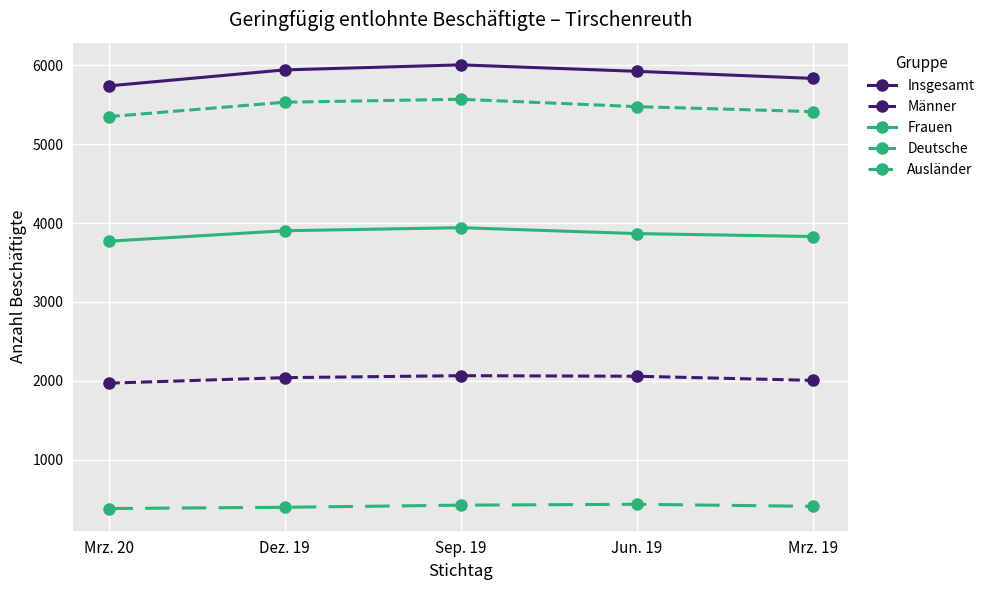

Is it true that Ausländer equals 160 at Mrz. 20?

False